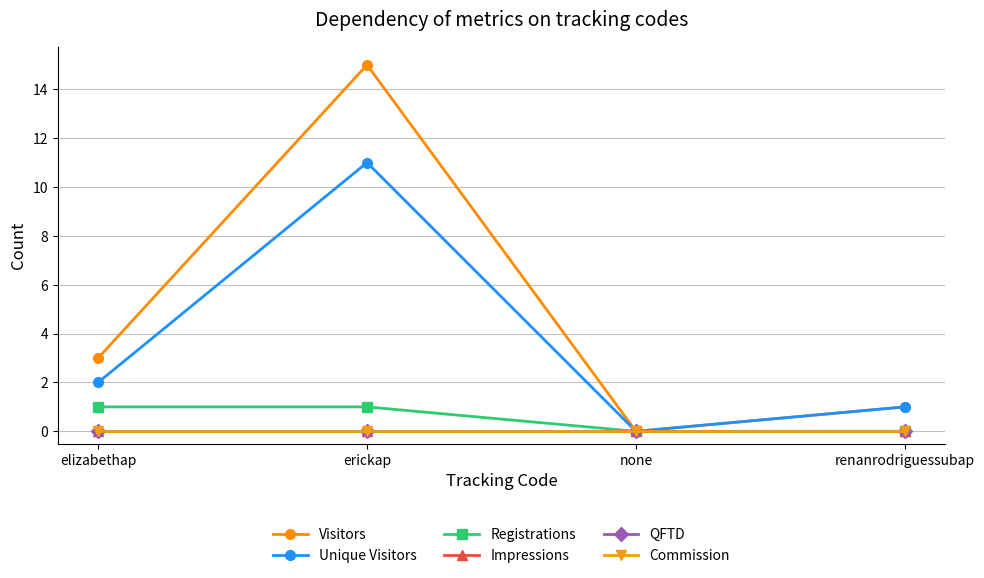

Reading left to right, what are all the values shown in this chart?

Visitors: 3	15	0	1
Unique Visitors: 2	11	0	1
Registrations: 1	1	0	0
Impressions: 0	0	0	0
QFTD: 0	0	0	0
Commission: 0	0	0	0